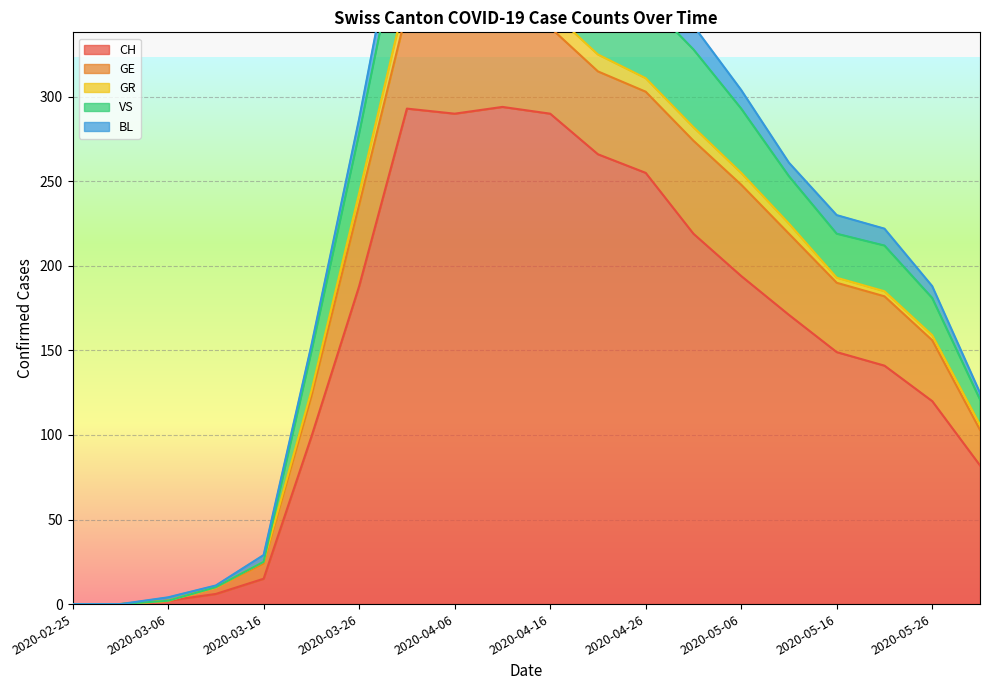

What position from the right is 2020-03-26?

14